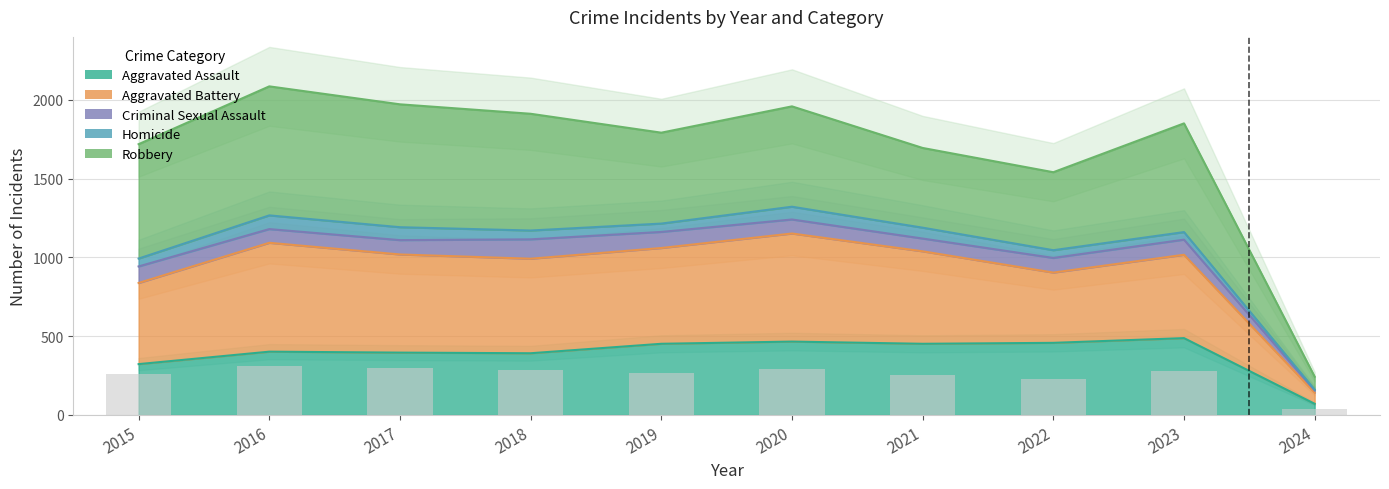

True or false: the data shows 293.8 at 2020.

True